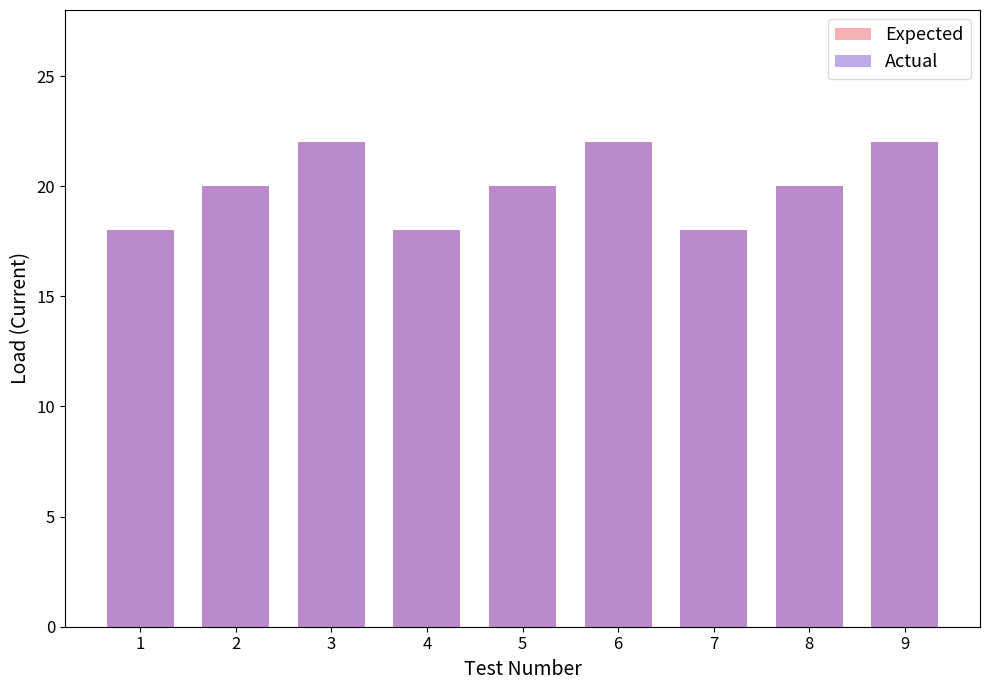

How many data points in Expected are less than 20?

3